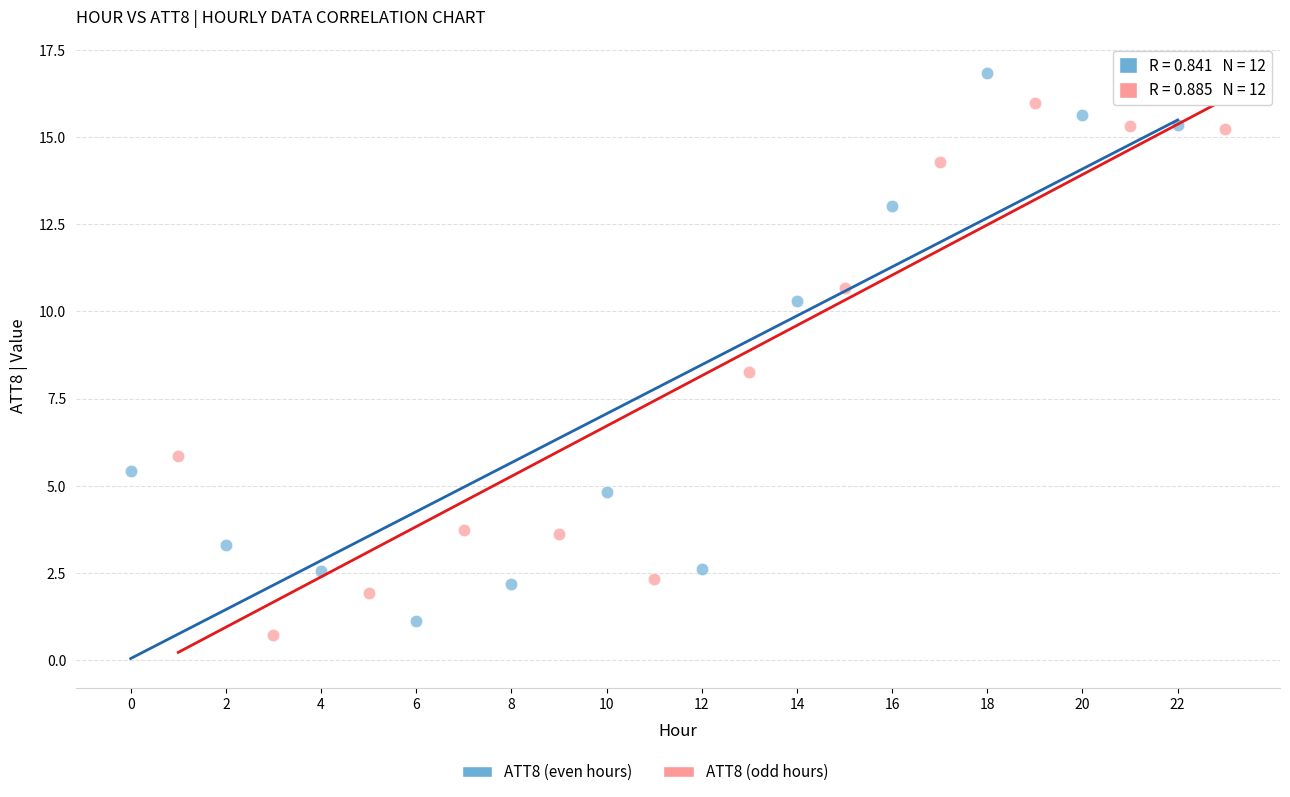

Which series contains the highest Y value?

ATT8 (even hours)